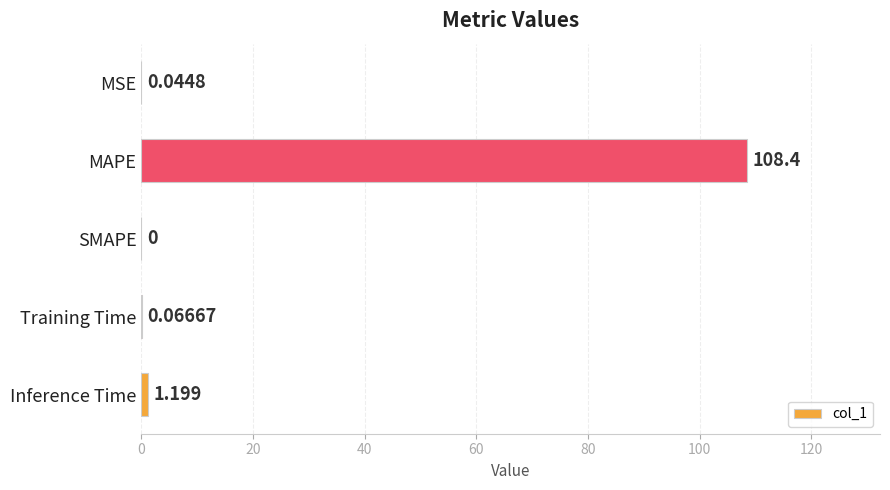

Where is the data nearest to the value 54?

Inference Time